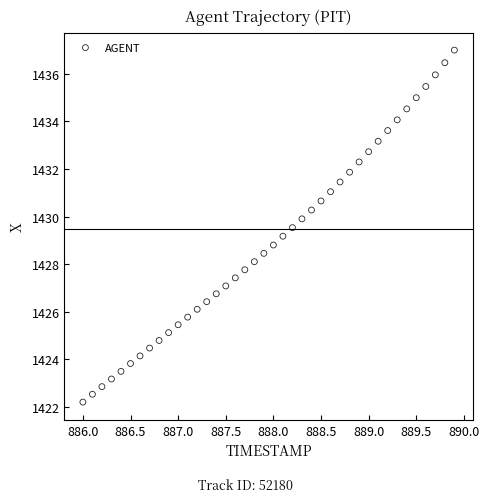

What is the range of X values (max minus min)?

3.9